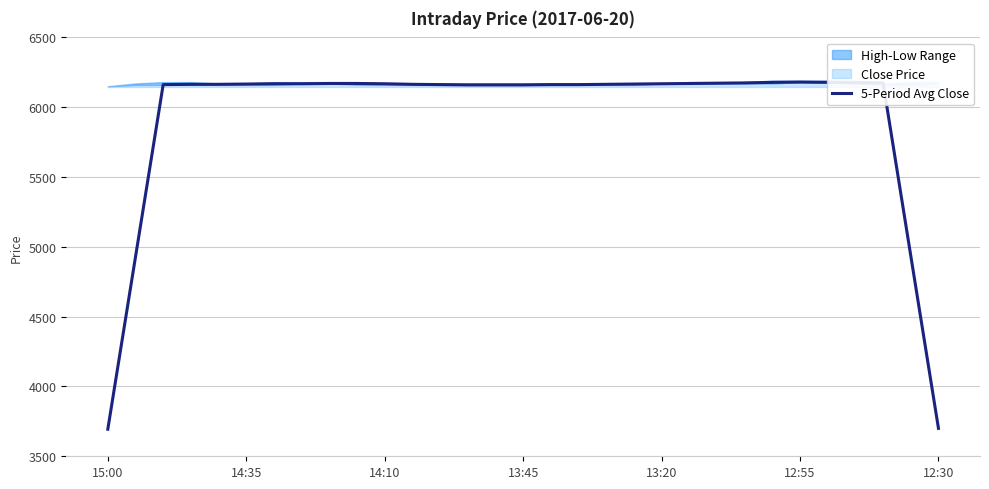

Count the number of categories in the chart.

31